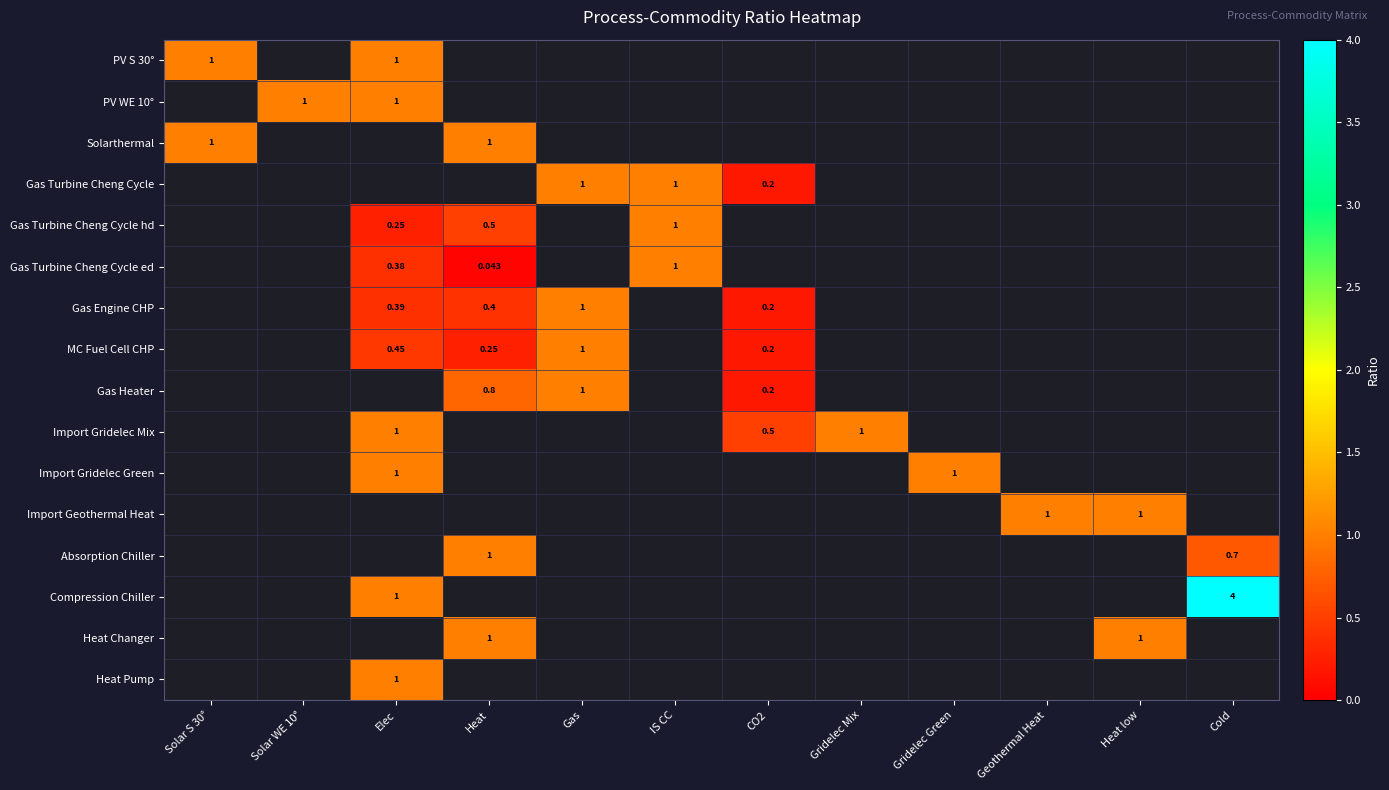

Is it true that Gas Heater equals 0.0 at Gridelec Green?

True